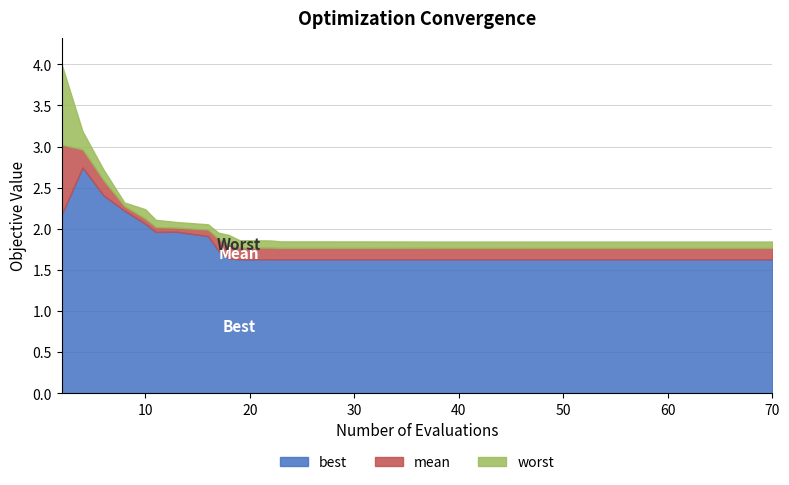

Read the worst value at 28.

1.8